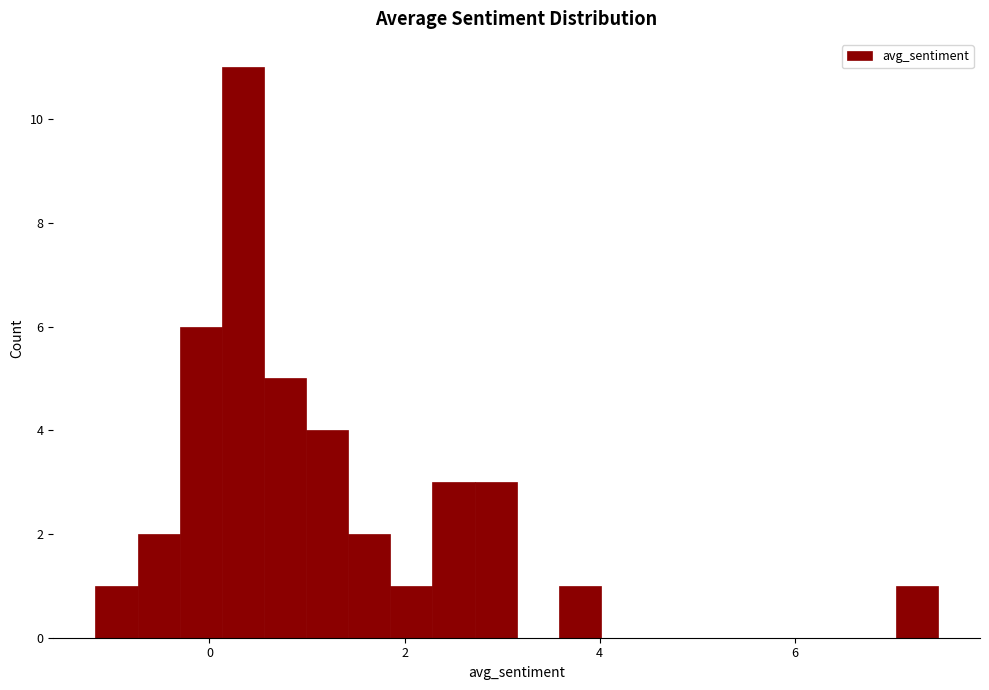

Around what value on the x-axis is the tallest bar? Give the approximate position of its centre, as read against the axis.

0.4